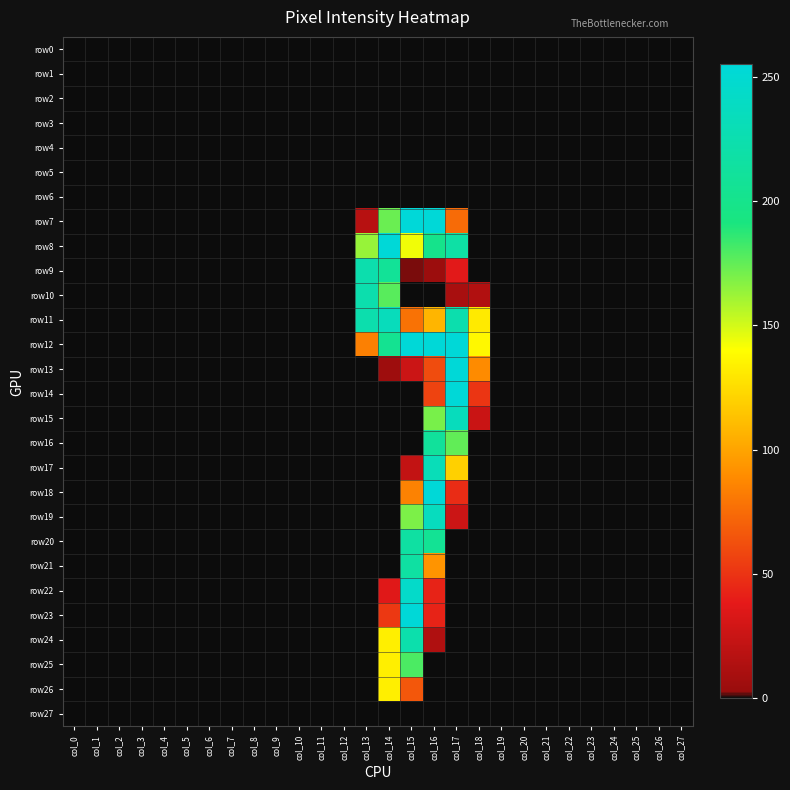

Which has a higher value, col_17 or col_6?

col_17